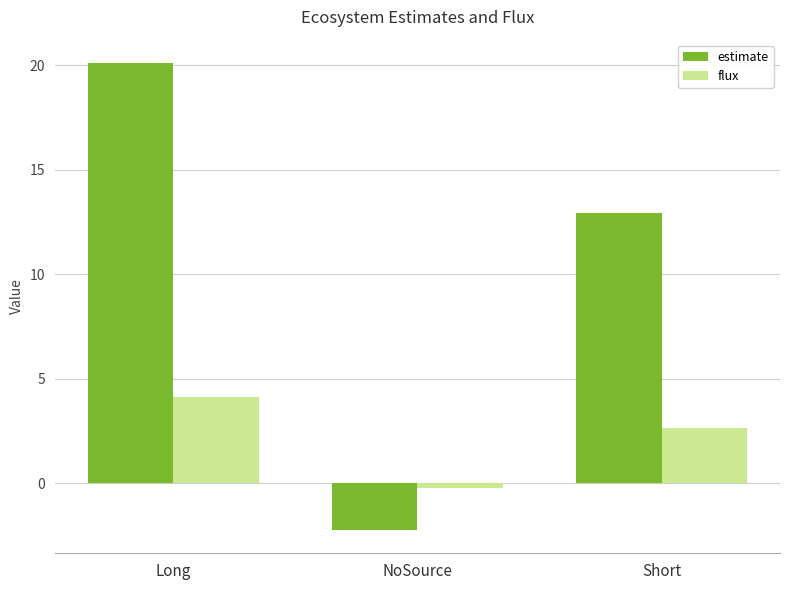

The estimate series shows 12.9 at Short. True or false?

True